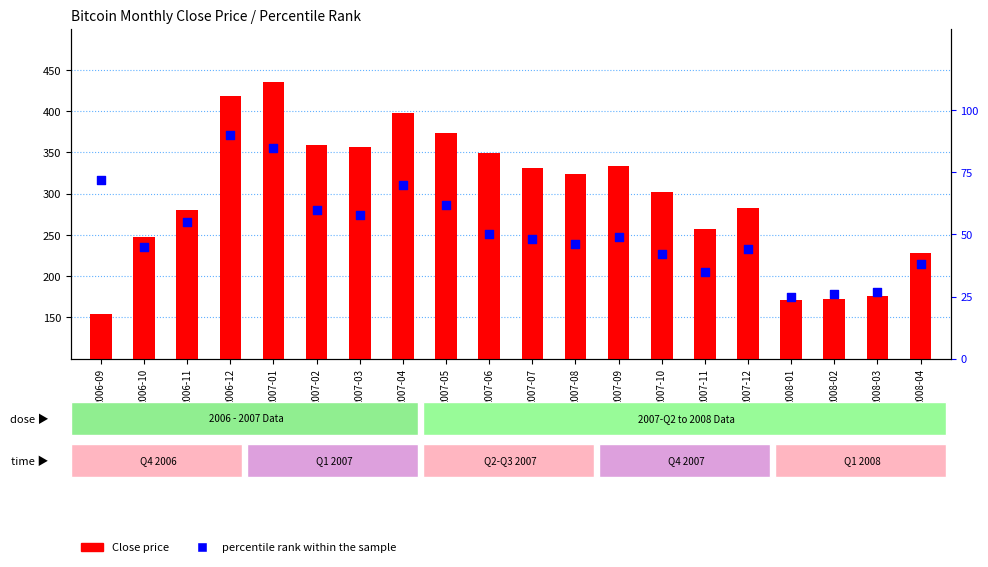

At how many categories does at least one series exceed 90?

20